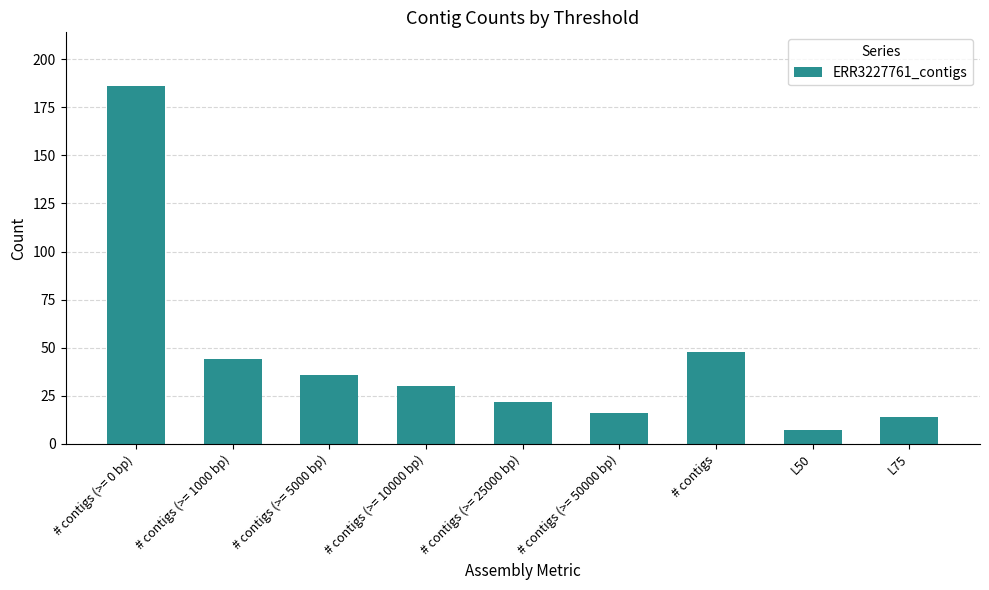

The chart shows a value of 12 at # contigs (>= 10000 bp). True or false?

False